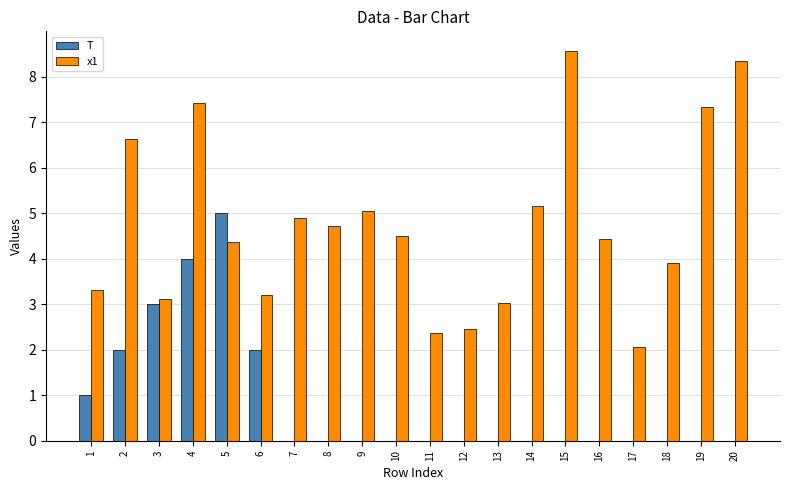

Reading left to right, extract all data points from this chart.

T: 1=1.0	2=2.0	3=3.0	4=4.0	5=5.0	6=2.0	7=0.0	8=0.0	9=0.0	10=0.0	11=0.0	12=0.0	13=0.0	14=0.0	15=0.0	16=0.0	17=0.0	18=0.0	19=0.0	20=0.0
x1: 1=3.3	2=6.6	3=3.1	4=7.4	5=4.4	6=3.2	7=4.9	8=4.7	9=5.0	10=4.5	11=2.4	12=2.4	13=3.0	14=5.2	15=8.6	16=4.4	17=2.1	18=3.9	19=7.3	20=8.4